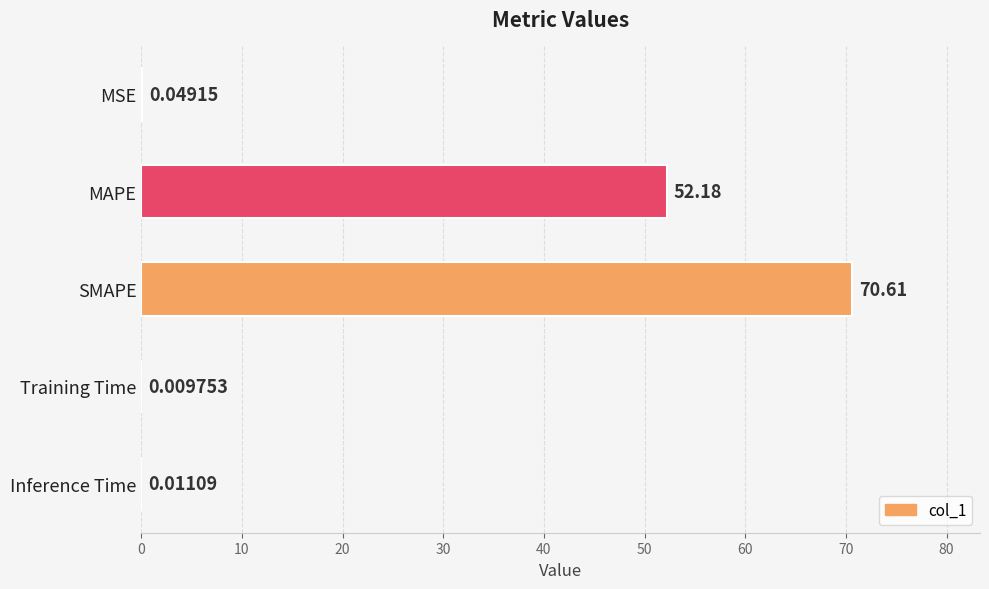

Are the bars grouped side by side (vs. stacked)?

No